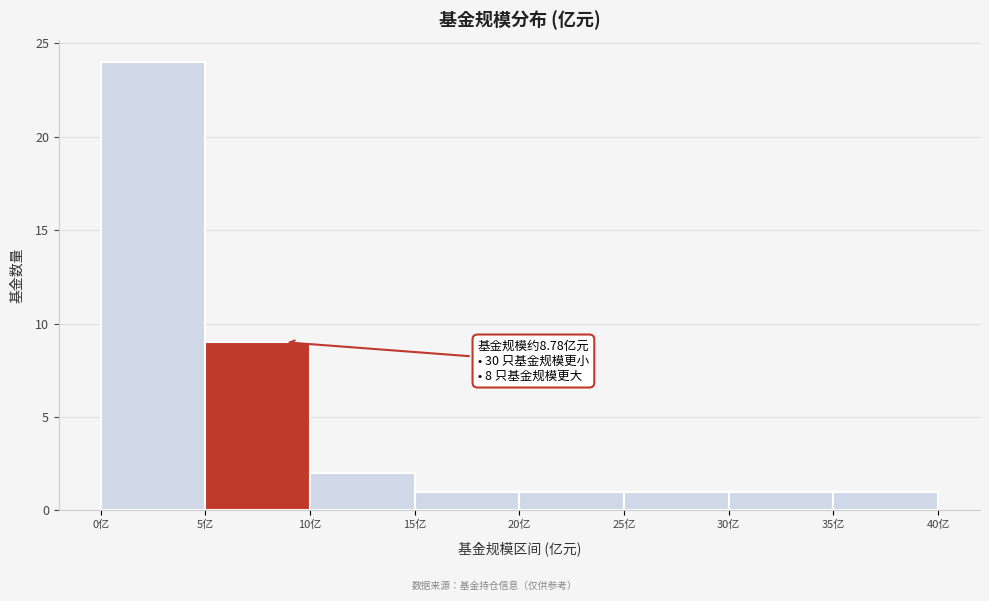

Which range on the x-axis has the tallest bar?

0 to 5